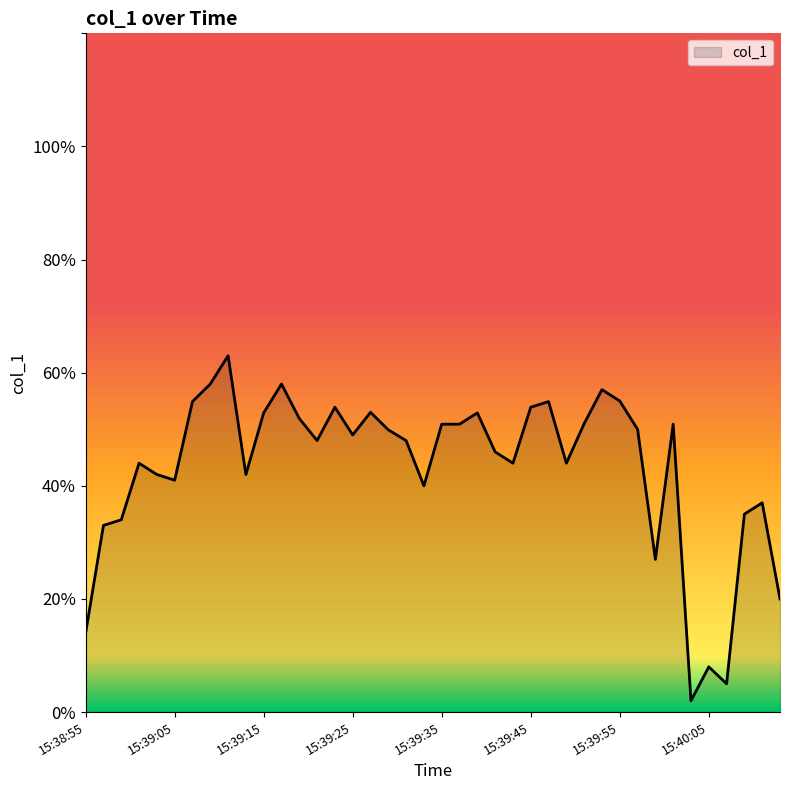

What is the difference between the maximum and minimum values?

61.0